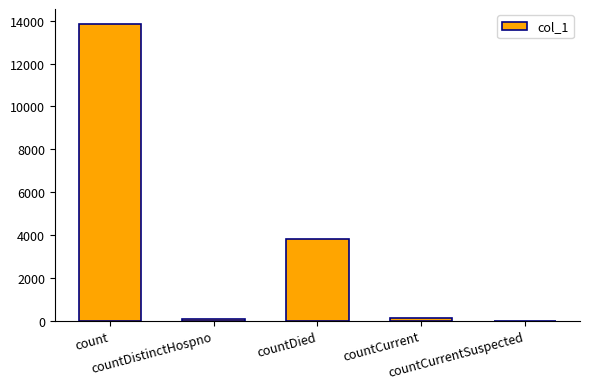

What is the maximum value shown in the chart?

13857